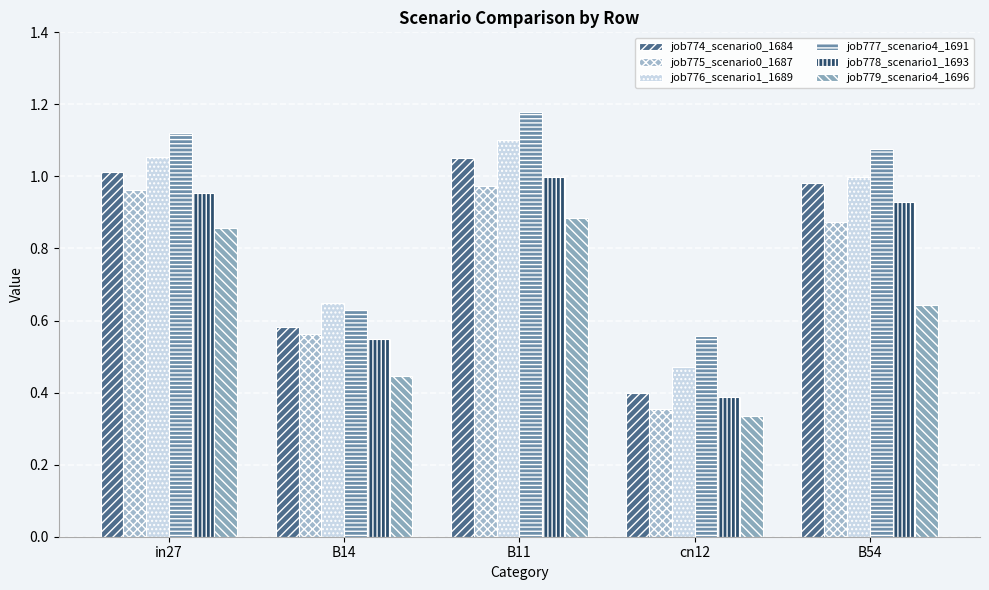

Which series has the largest total across all categories?

job777_scenario4_1691